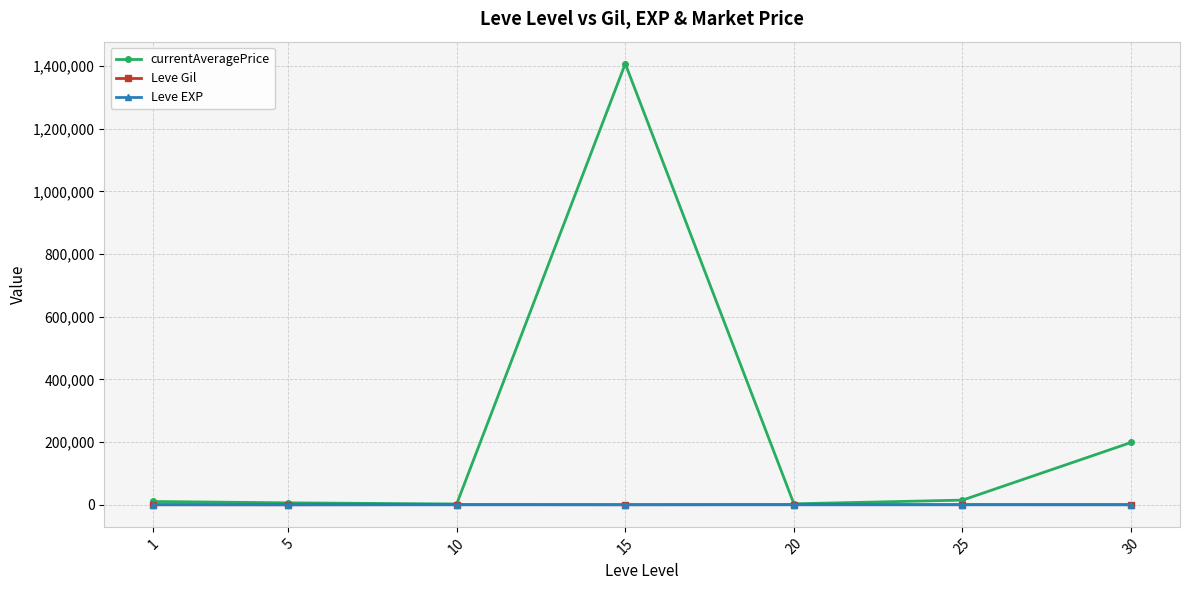

True or false: Leve Gil has more than 0 interior local peaks.

True